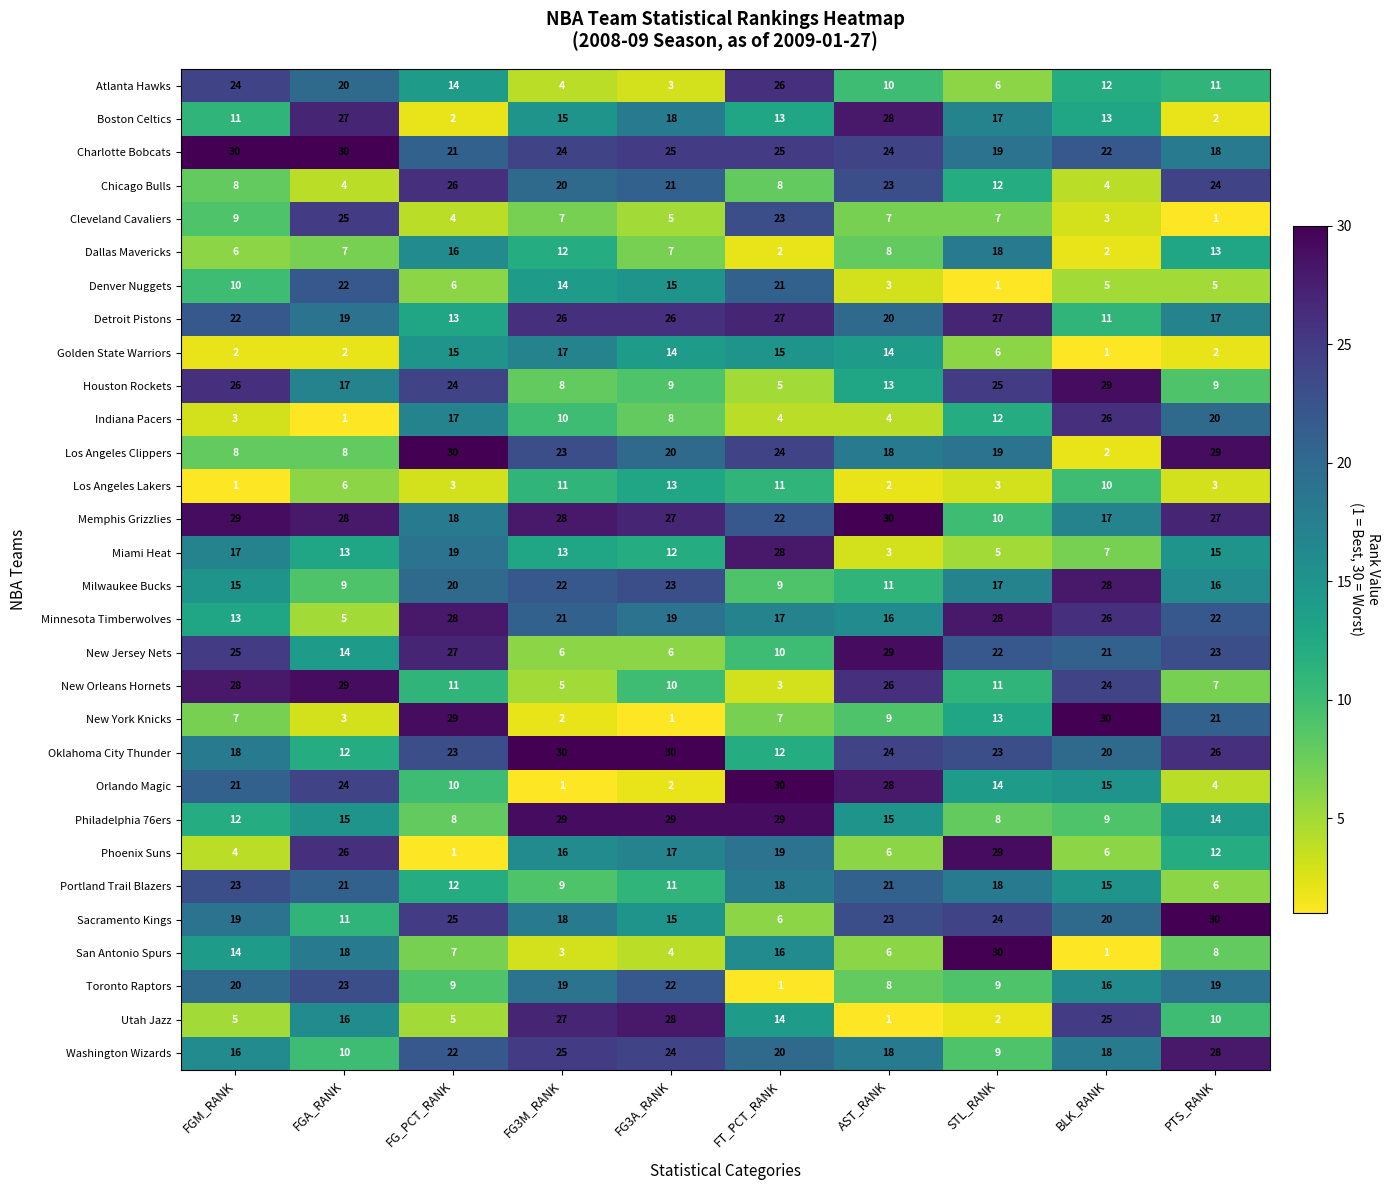

Which category has the highest value in the Denver Nuggets series?

FGA_RANK